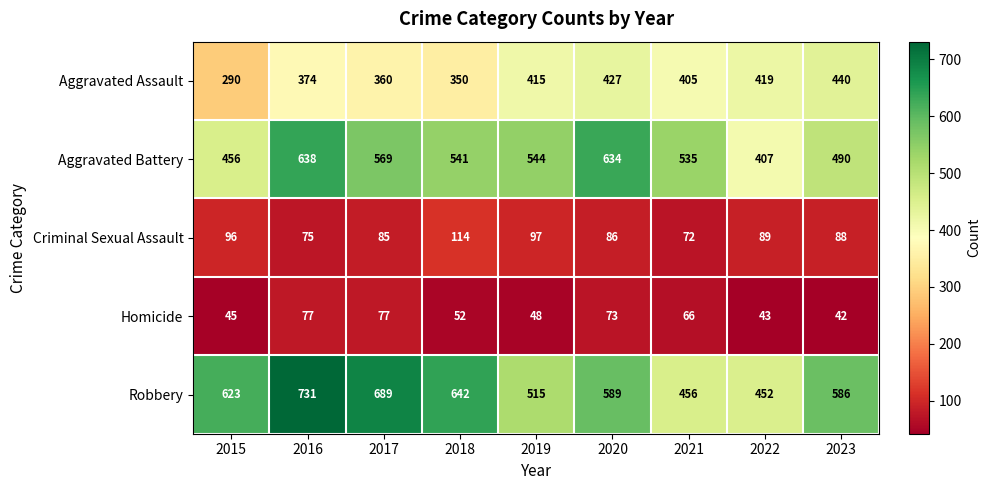

True or false: Aggravated Battery has a value of 164 at 2015.

False